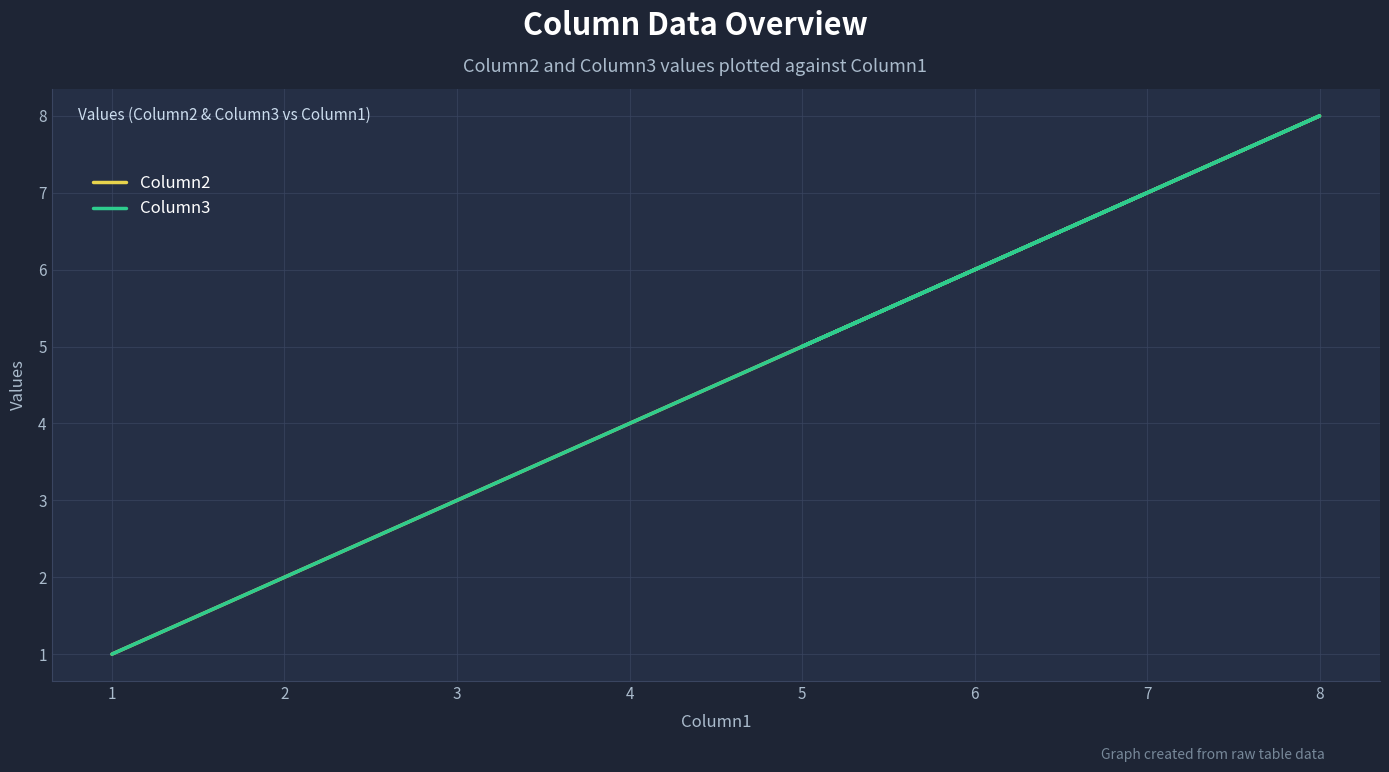

How many lines are shown in the chart?

2